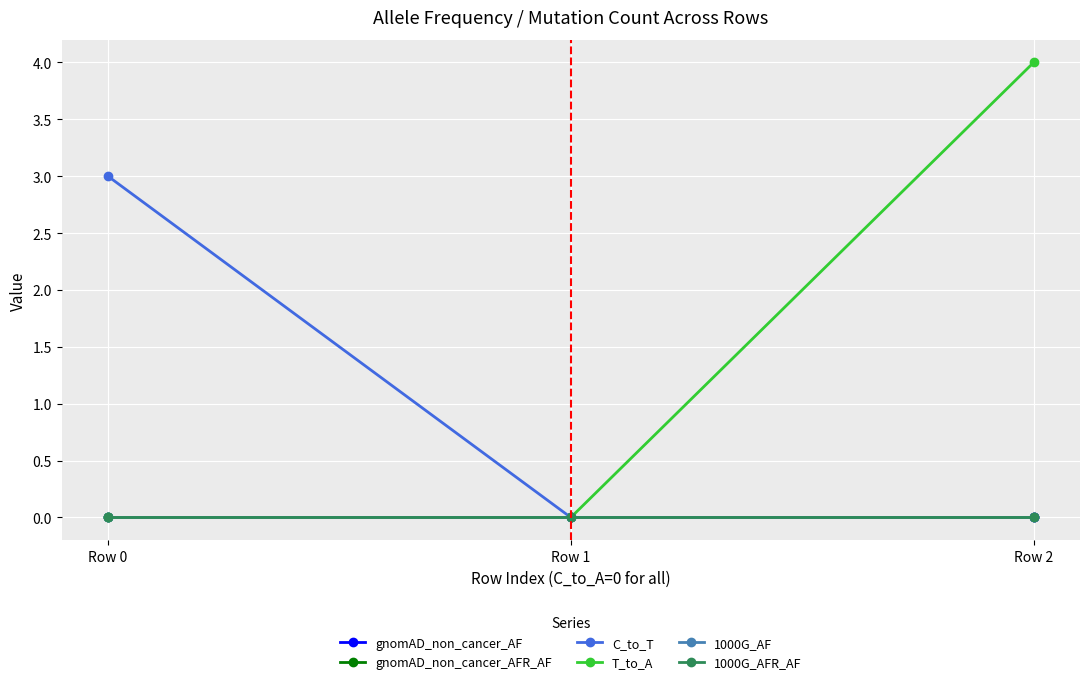

Between Row 0 and Row 2, which series saw the biggest shift?

T_to_A